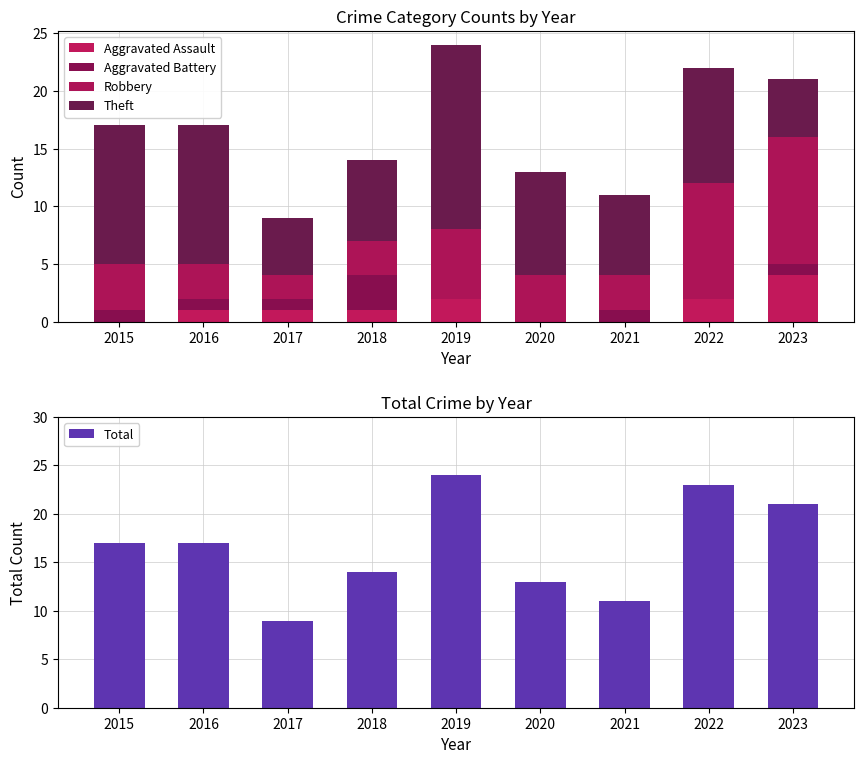

At which label is Aggravated Battery closest to 1?

2015